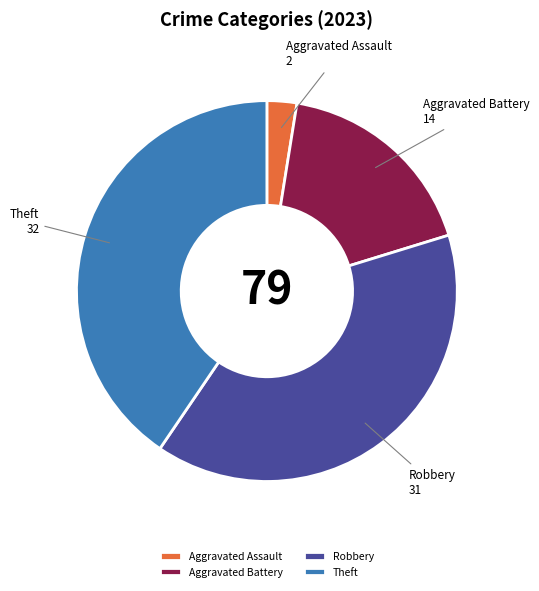

How many slices are in this pie chart?

4